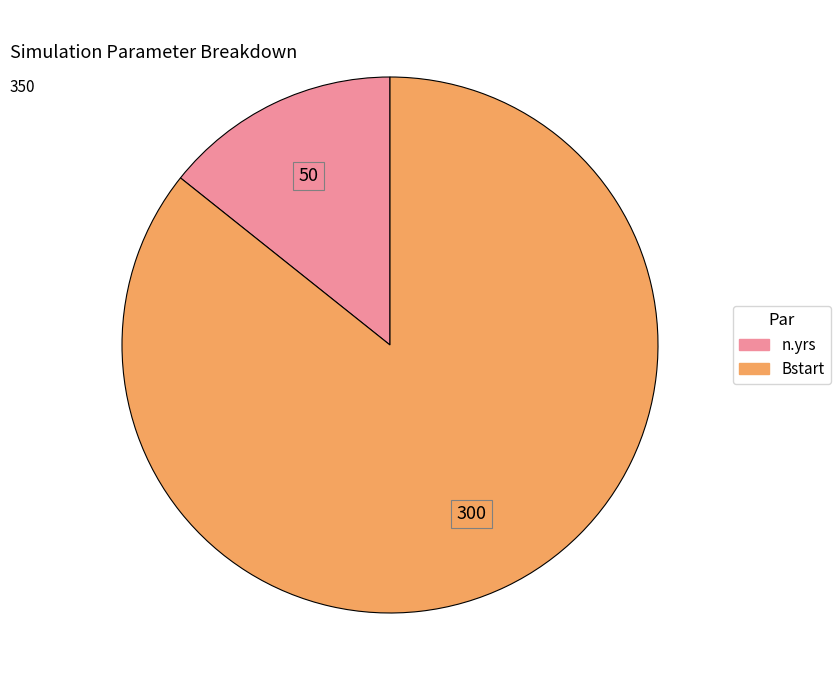

How many segments does this pie chart have?

2